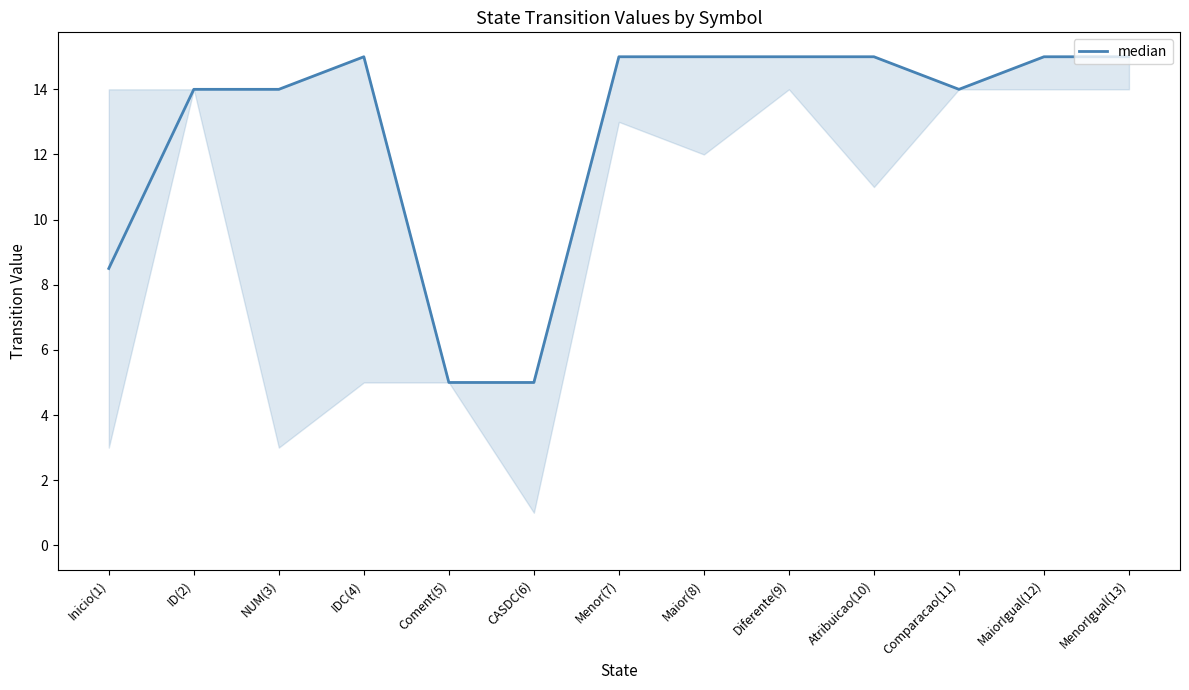

What is the difference between the maximum and second lowest values?

10.0